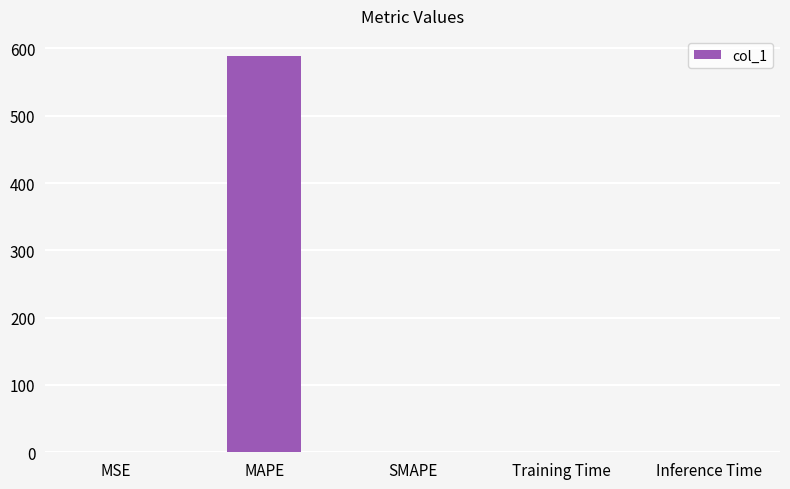

The value at Inference Time is 0.0. True or false?

True